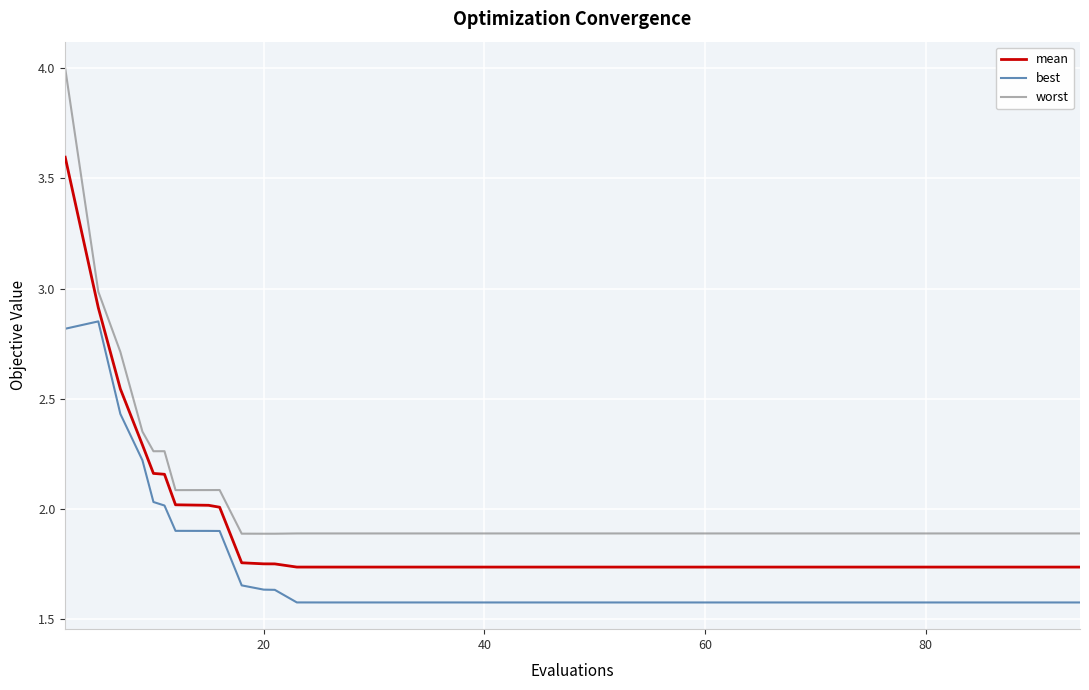

Rank the series by their average value, from lowest to highest.

best, mean, worst